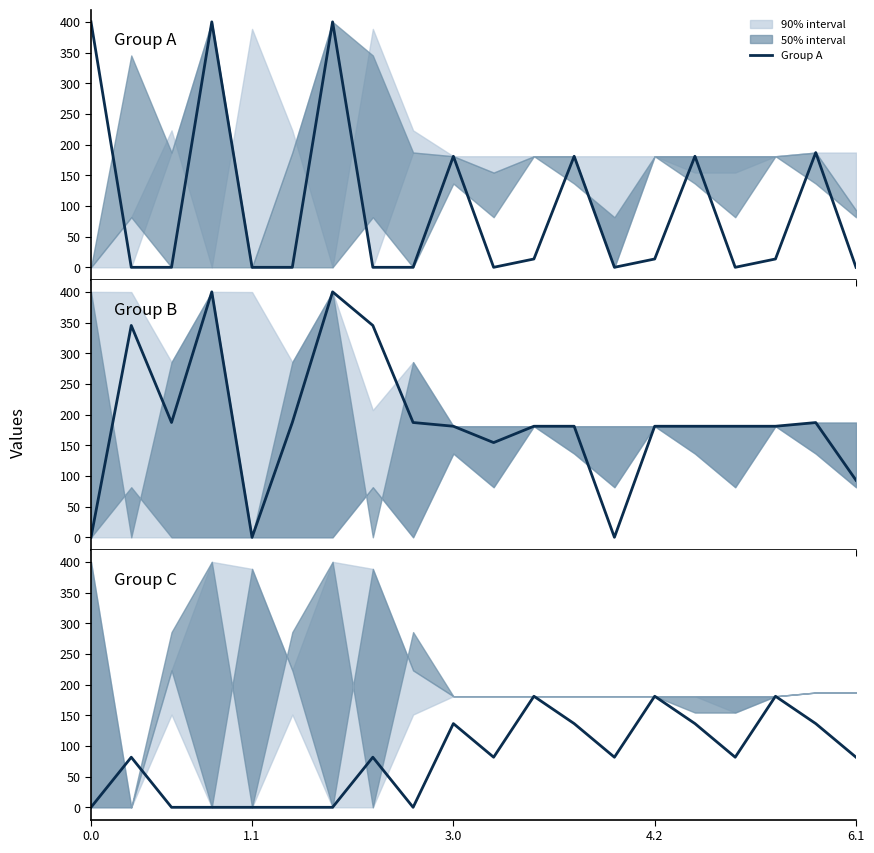

Which category has the highest value in the Group C series?

11